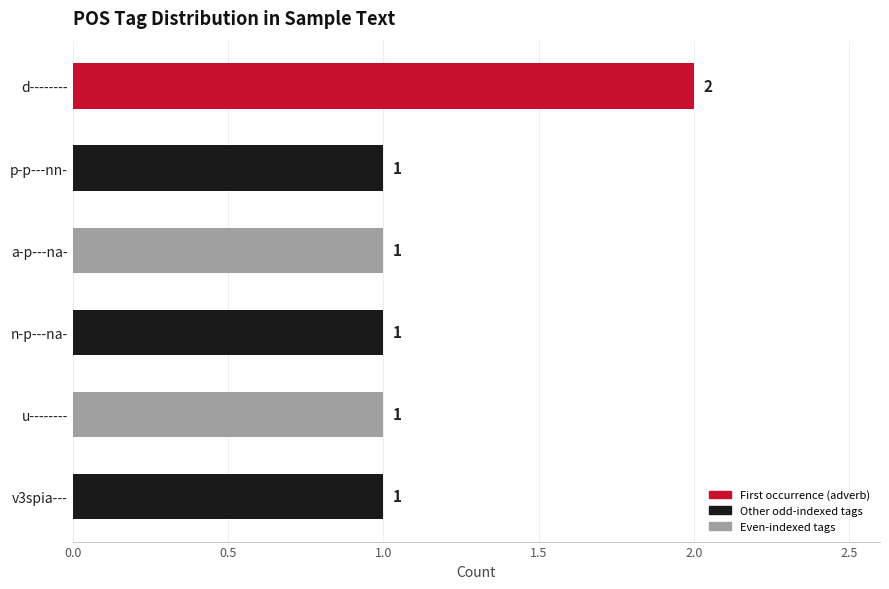

Is it true that the value at n-p---na- is 1?

True